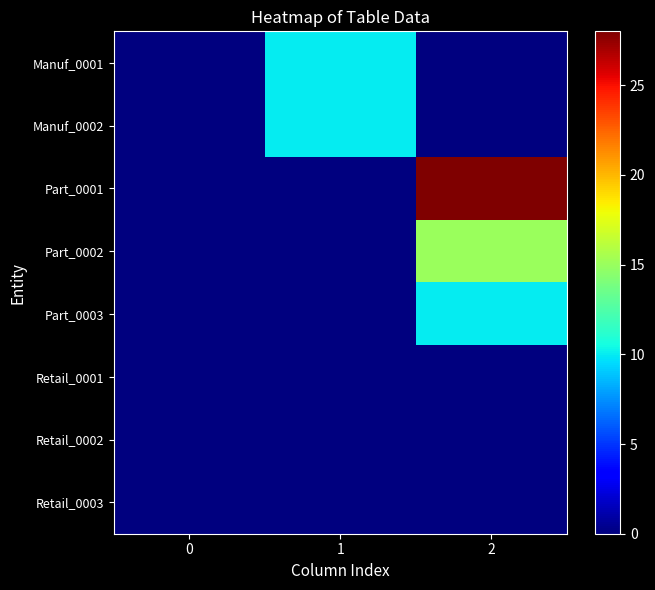

What is the total value across all series at 1?

20